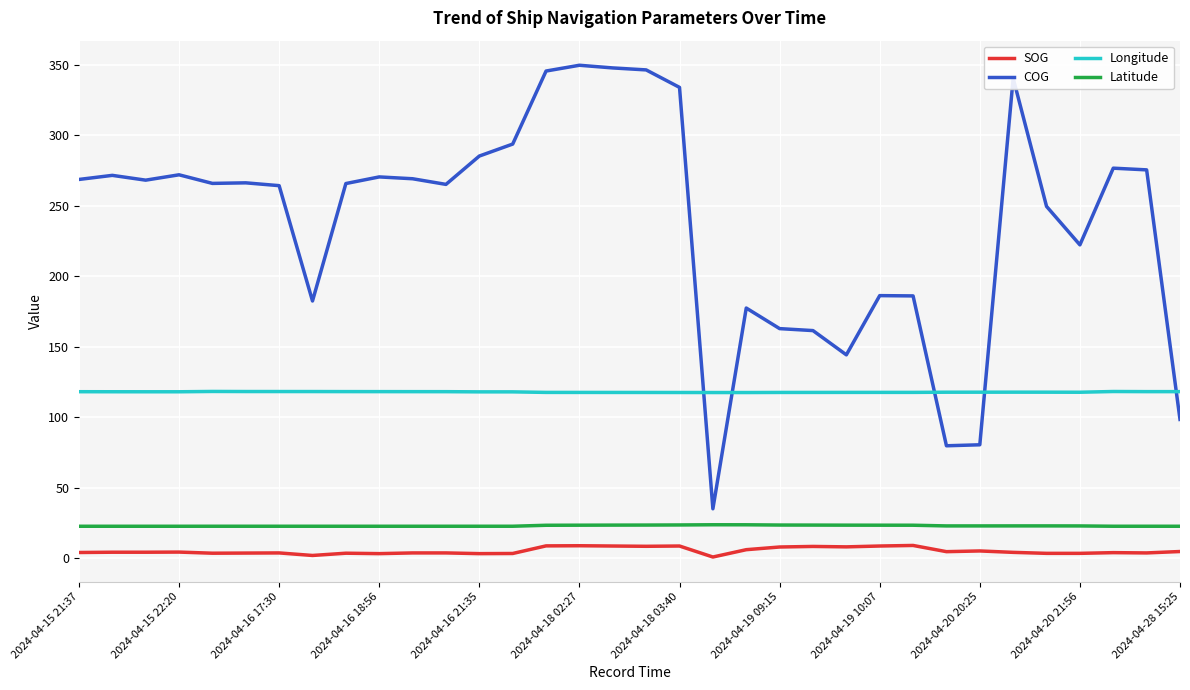

Which series has the widest spread of values?

COG